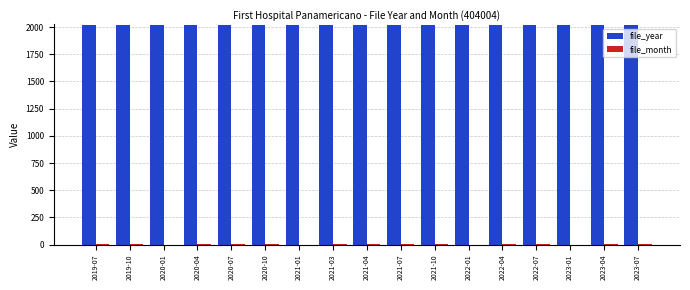

Which series has the largest total across all categories?

file_year